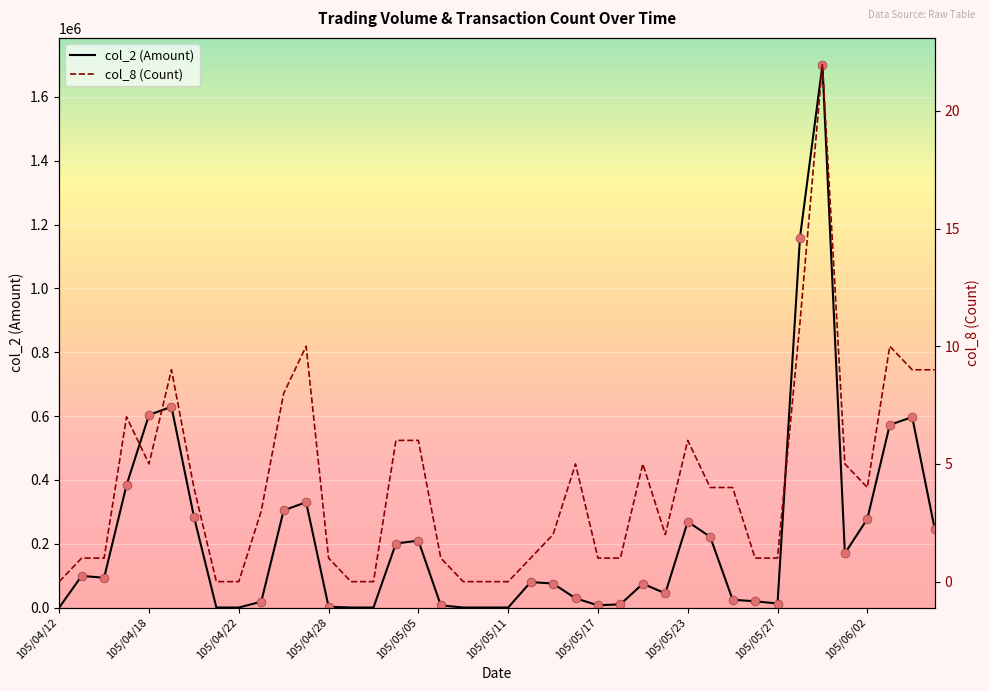

At which category is the sum across all series the highest?

34